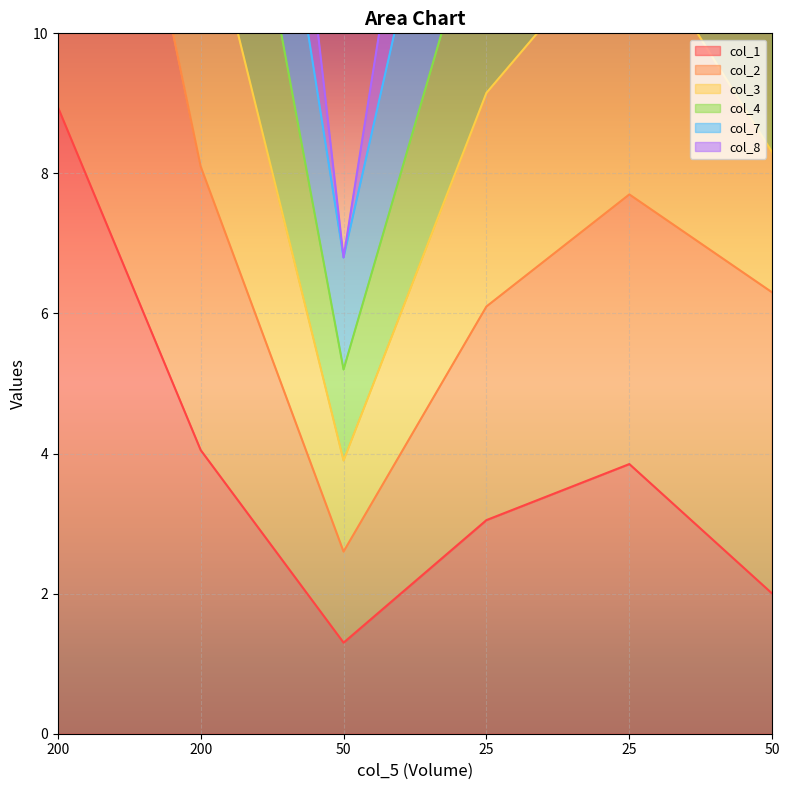

What is the sum of all col_1 values?

23.2